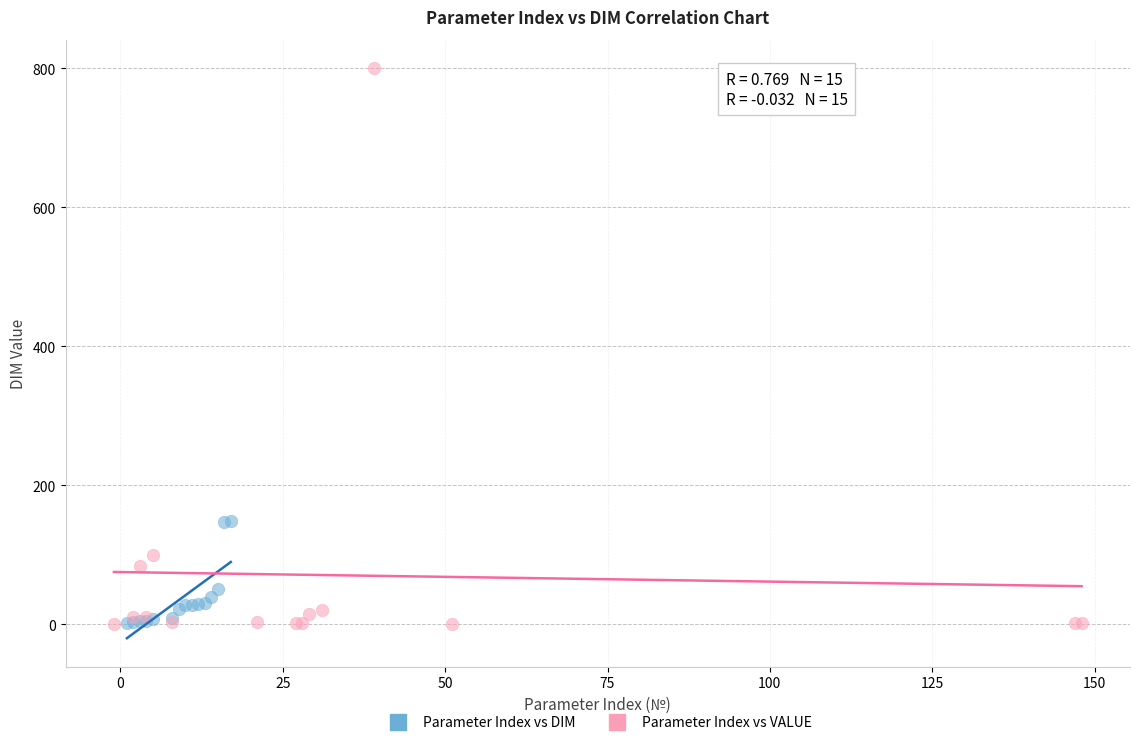

Which series reaches the maximum Y coordinate?

Parameter Index vs VALUE